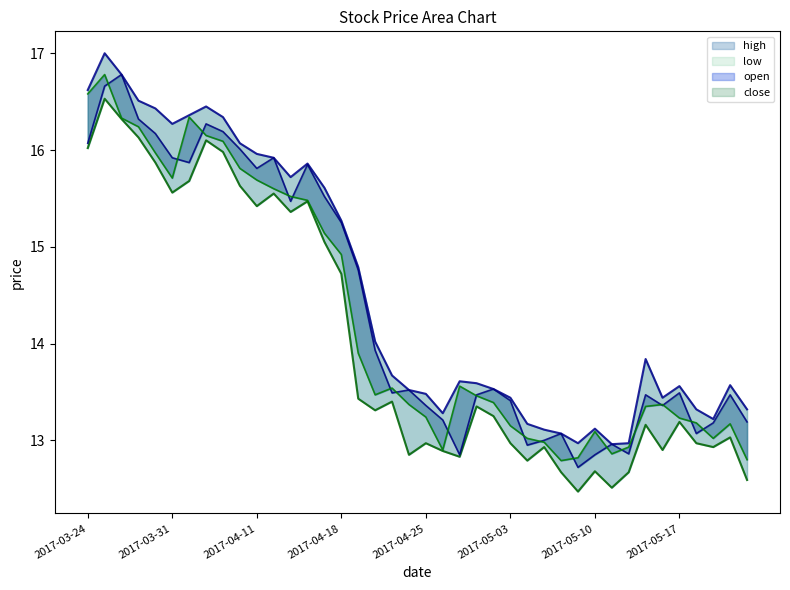

Reading right to left, list all the values displayed in this chart.

open: 13.2	13.5	13.2	13.1	13.5	13.4	13.5	12.9	13.0	12.8	12.7	13.1	13.0	12.9	13.4	13.5	13.5	12.8	13.2	13.4	13.5	13.5	13.9	14.8	15.2	15.5	15.8	15.5	15.9	15.8	16.0	16.2	16.3	15.9	15.9	16.2	16.3	16.8	16.7	16.1
high: 13.3	13.6	13.2	13.3	13.6	13.4	13.8	13.0	13.0	13.1	13.0	13.1	13.1	13.2	13.4	13.5	13.6	13.6	13.3	13.5	13.5	13.7	14.0	14.8	15.3	15.6	15.9	15.7	15.9	16.0	16.1	16.3	16.4	16.4	16.3	16.4	16.5	16.8	17.0	16.6
low: 12.6	13.0	12.9	13.0	13.2	12.9	13.2	12.7	12.5	12.7	12.5	12.7	12.9	12.8	13.0	13.2	13.3	12.8	12.9	13.0	12.8	13.4	13.3	13.4	14.7	15.1	15.5	15.4	15.6	15.4	15.6	16.0	16.1	15.7	15.6	15.9	16.1	16.3	16.5	16.0
close: 12.8	13.2	13.0	13.2	13.2	13.4	13.3	12.9	12.9	13.1	12.8	12.8	13.0	13.0	13.2	13.4	13.5	13.6	12.9	13.2	13.4	13.5	13.5	13.9	14.9	15.1	15.5	15.5	15.6	15.7	15.8	16.1	16.1	16.3	15.7	16.0	16.2	16.3	16.8	16.6